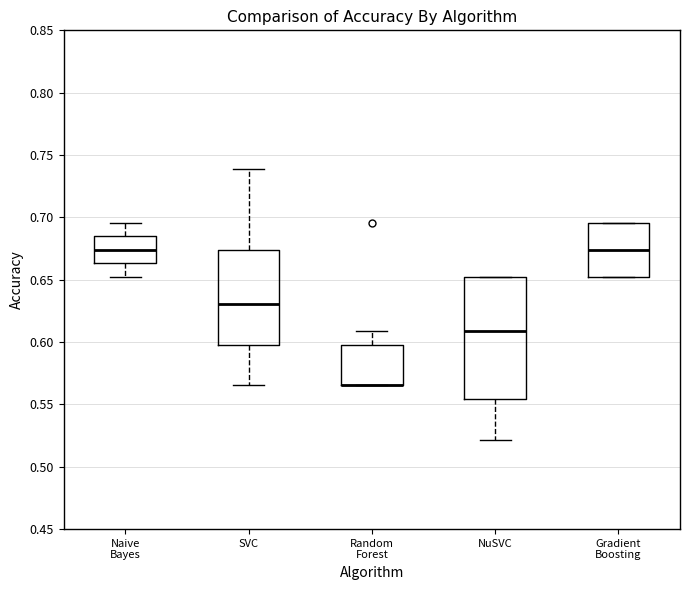

Where is the upper edge of the box for NuSVC on the y-axis? The values are not printed on the chart, so give them approximately, as read against the axis.

0.650